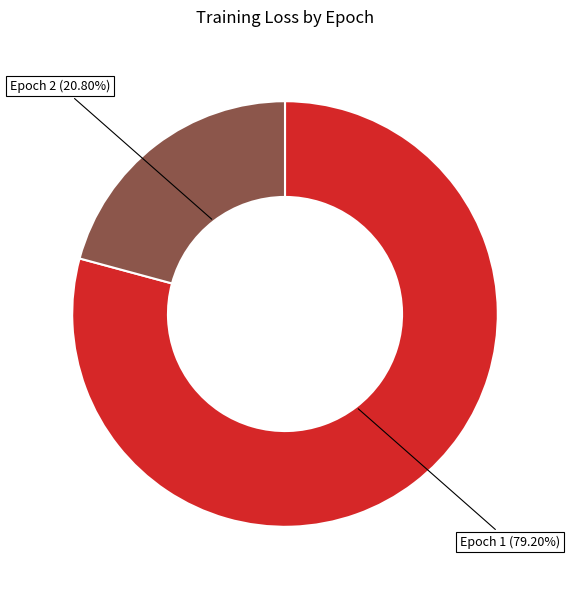

How many slices are in this pie chart?

2